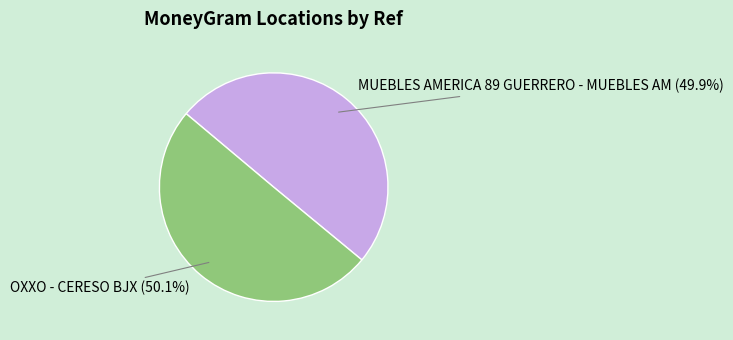

Approximately how many times larger is the value at MUEBLES AMERICA 89 GUERRERO - MUEBLES AM compared to OXXO - CERESO BJX?

1.0